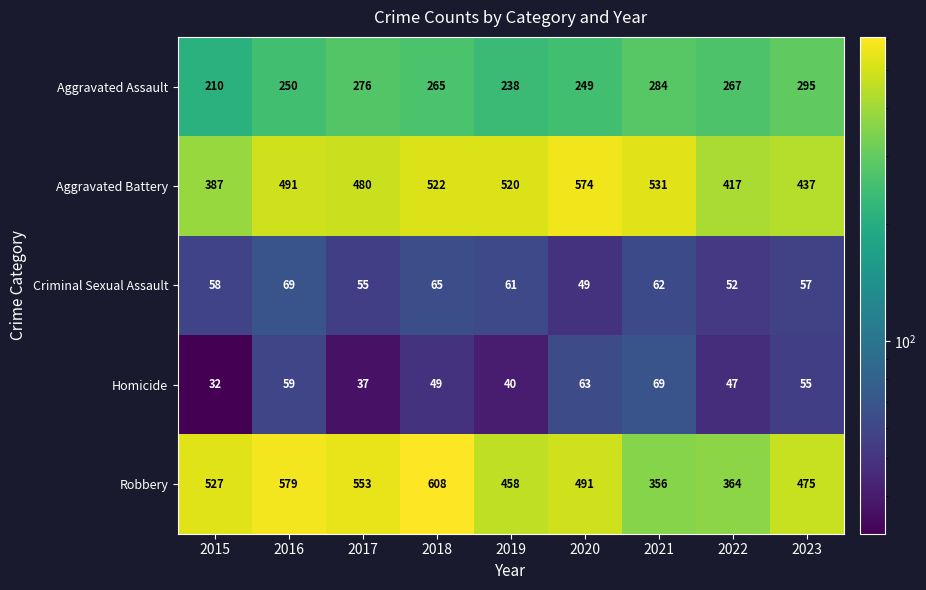

Which category has the highest value across all series?

2018